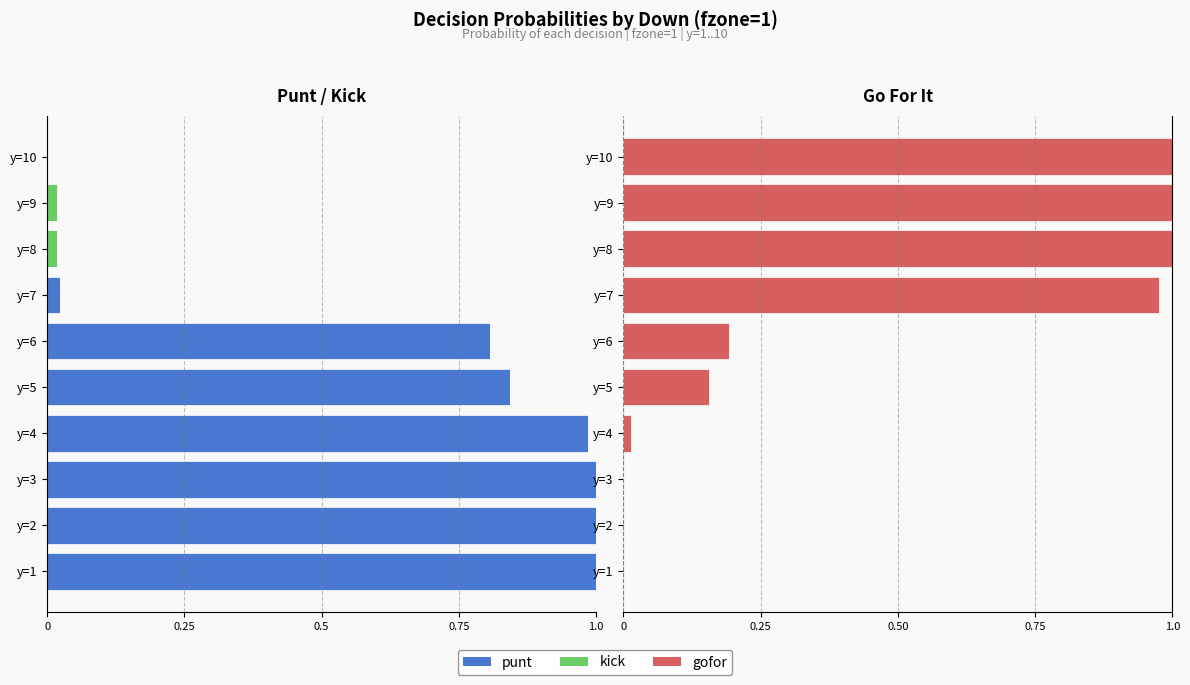

Which has a higher value, y=6 or y=1?

y=6